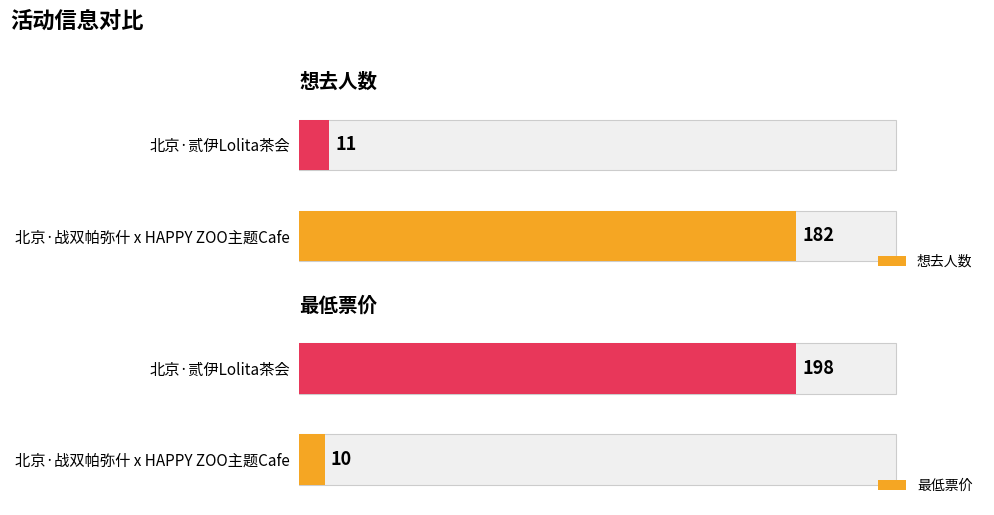

What is the sum of the 想去人数 values at 北京·贰伊Lolita茶会 and 北京·战双帕弥什 x HAPPY ZOO主题Cafe?

193